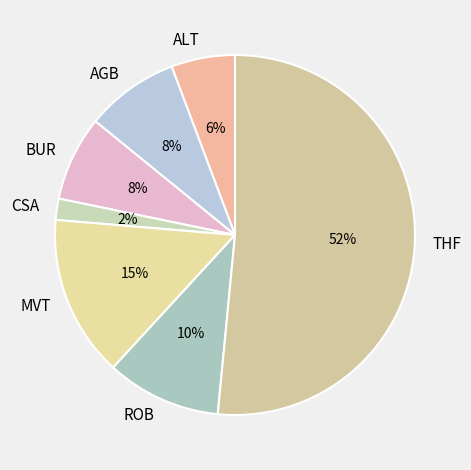

Is it true that BUR is 8% of the pie?

True